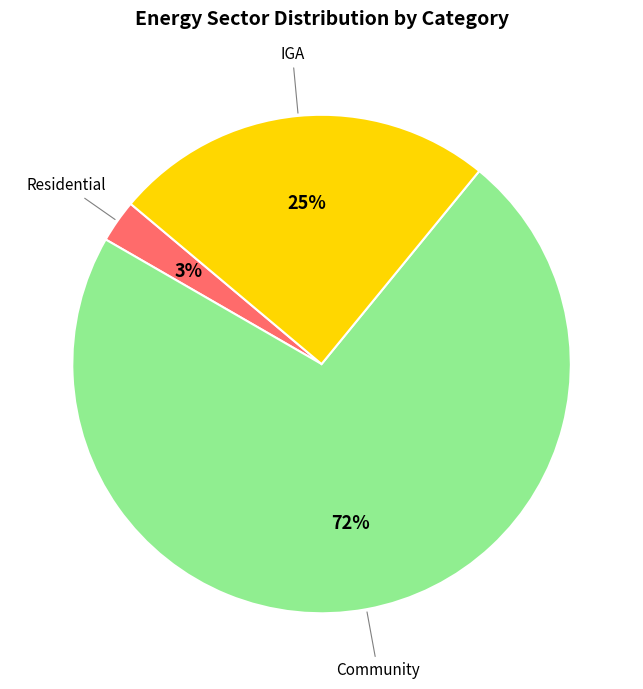

Is there a majority slice in this chart?

Yes